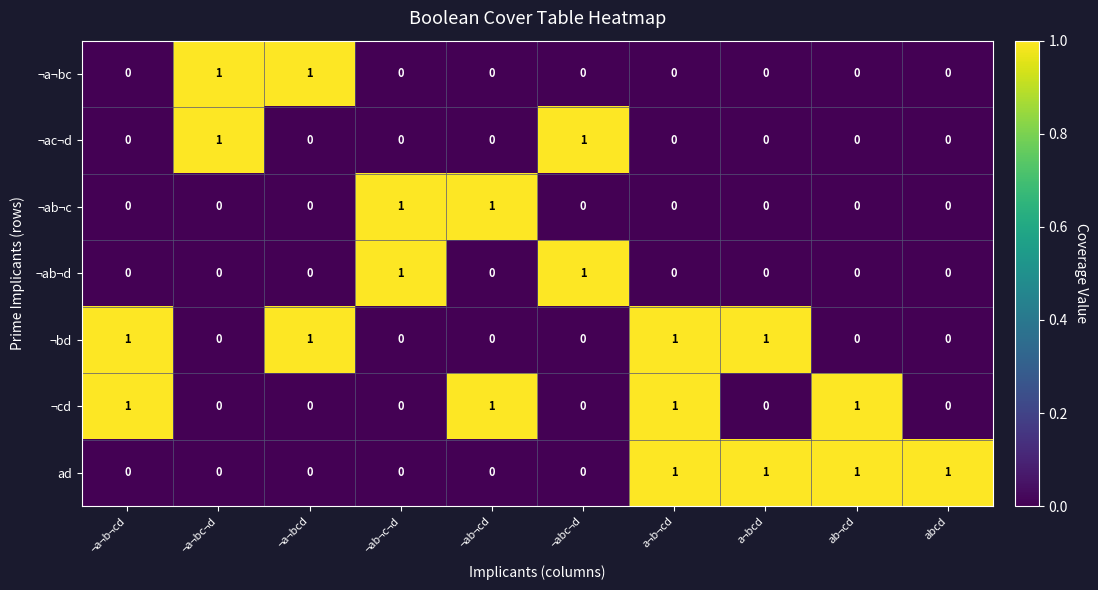

At which category is the sum across all series the highest?

a¬b¬cd